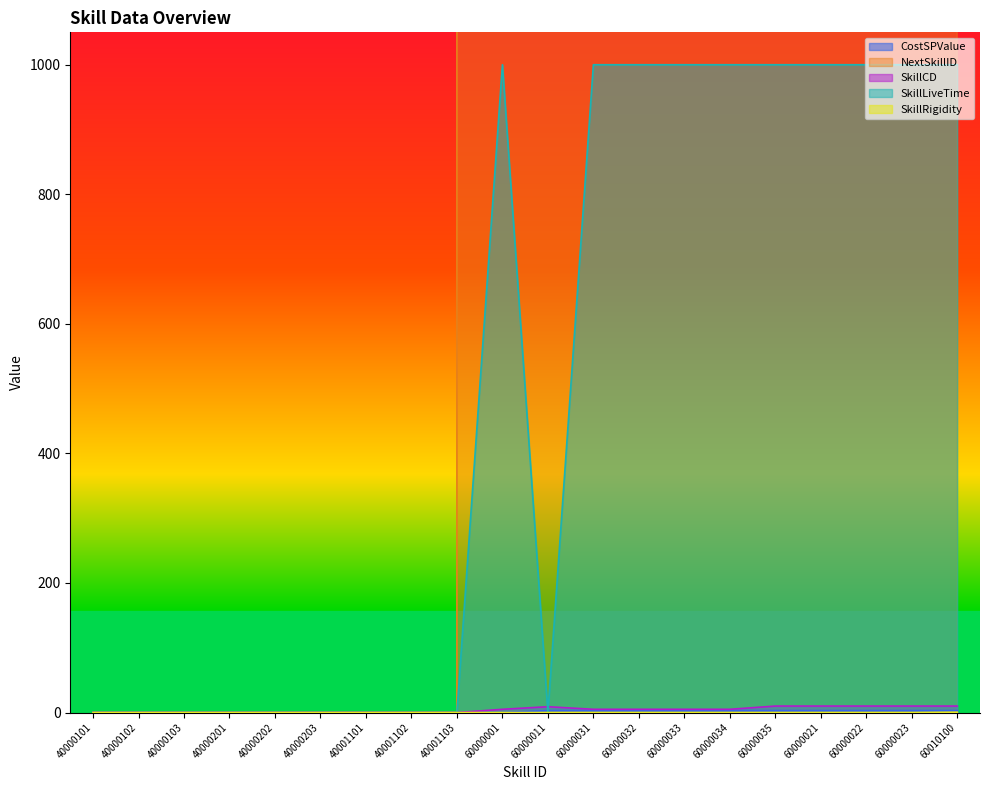

True or false: SkillCD and NextSkillID intersect in this chart.

False